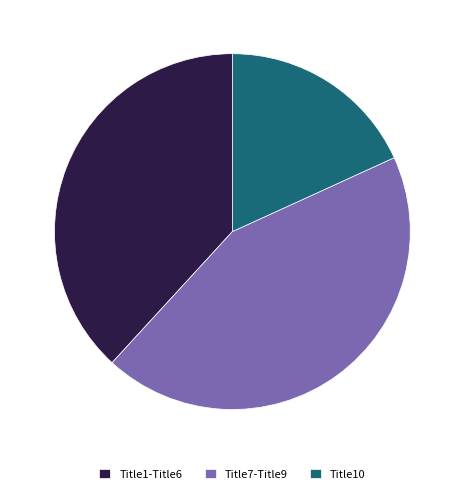

Which category has the smallest portion of the pie?

Title10